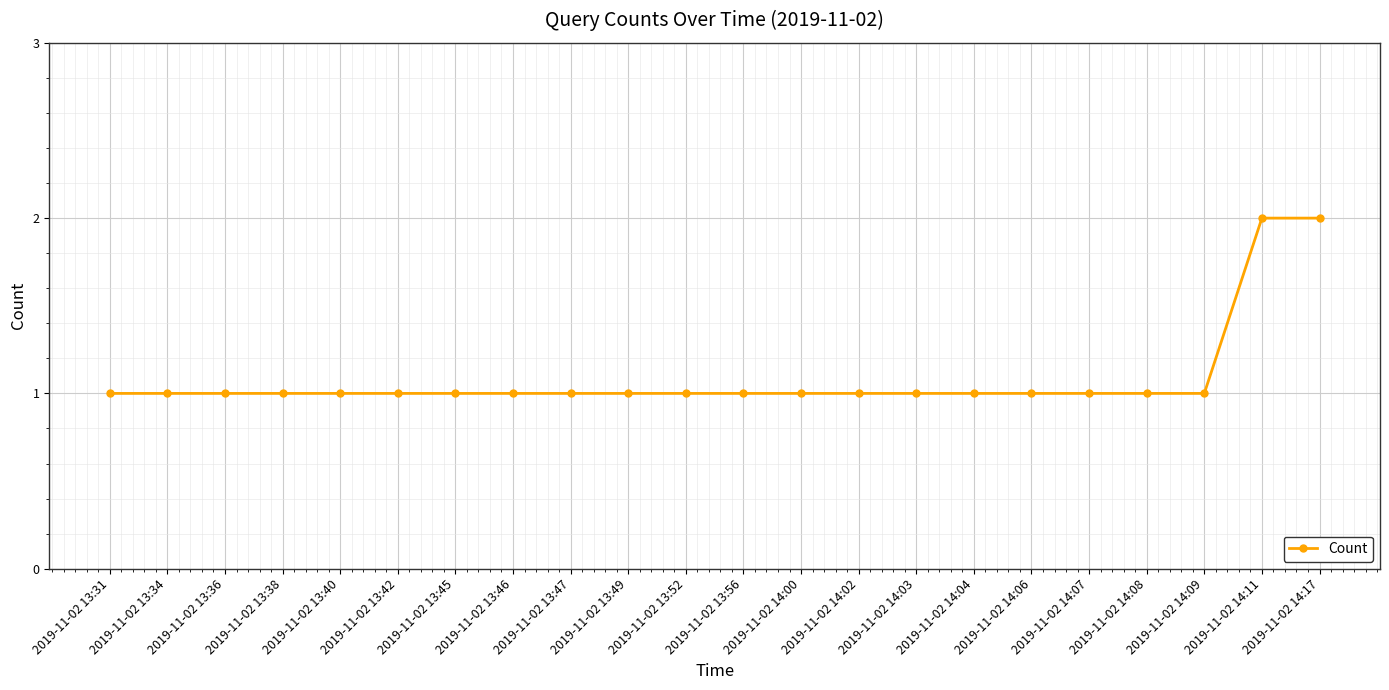

Read the value at 2019-11-02 13:45.

1